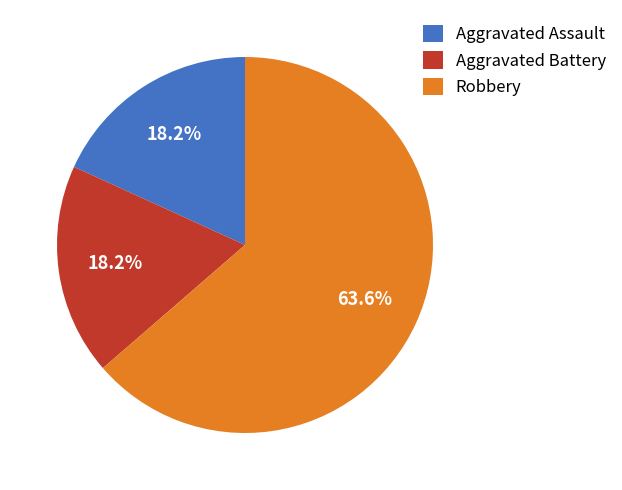

What portion of the pie excludes Aggravated Battery?

81.8%